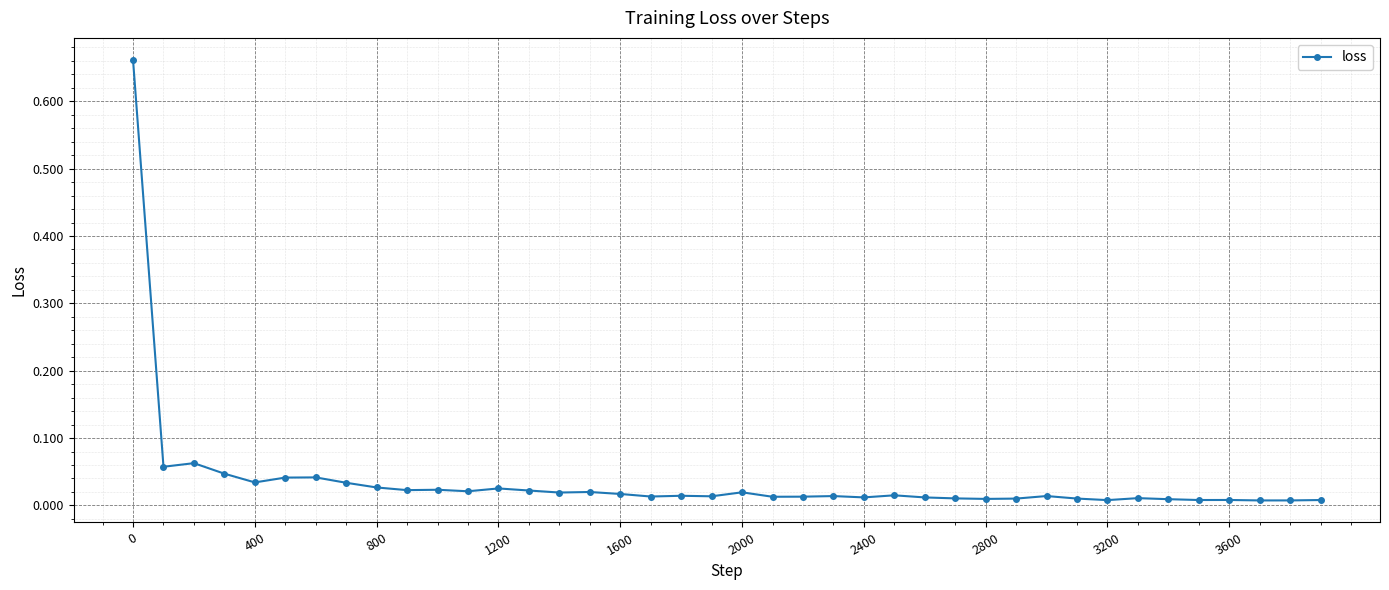

What is the sum of all values?

1.4